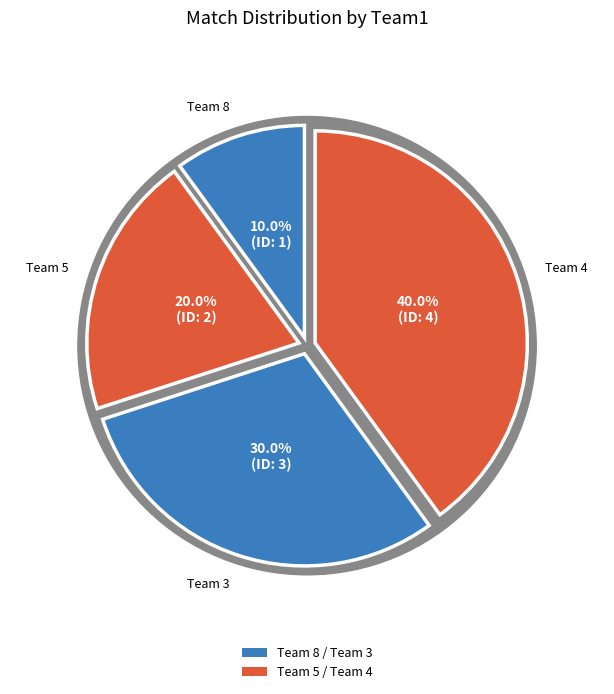

Is there any slice that represents more than half of the pie?

No